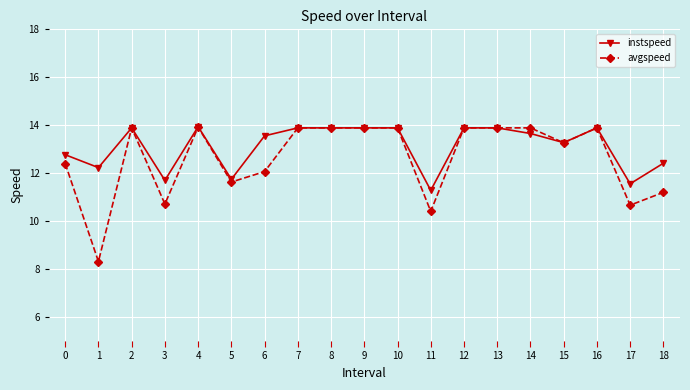

Does the chart have visible grid lines?

Yes